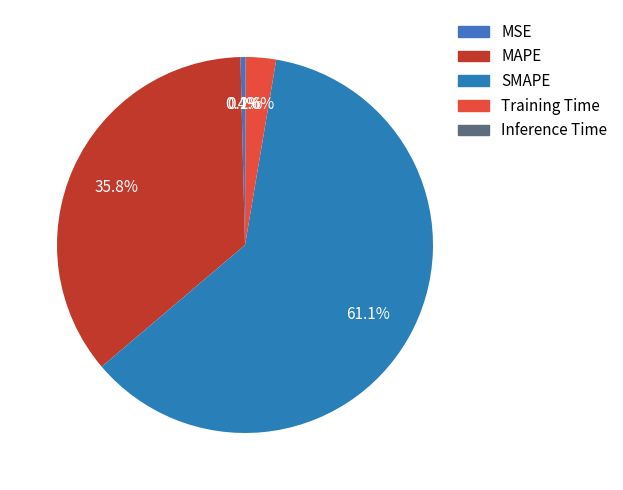

Which has a higher value, Training Time or MSE?

Training Time